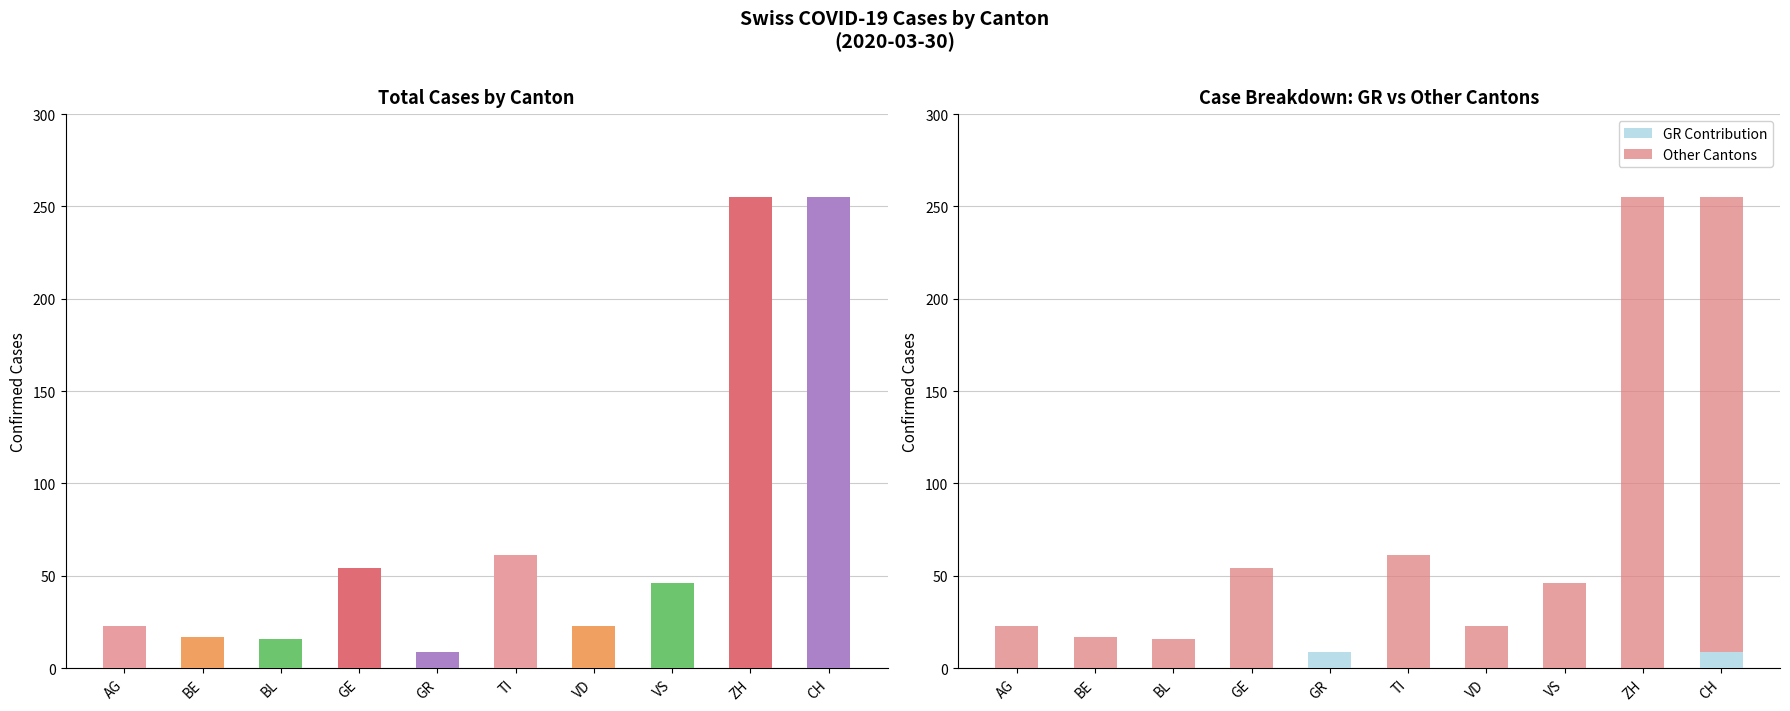

Reading left to right, transcribe all the data shown in this chart.

GR Contribution: AG=0	BE=0	BL=0	GE=0	GR=9	TI=0	VD=0	VS=0	ZH=0	CH=9
Other Cantons: AG=23	BE=17	BL=16	GE=54	GR=0	TI=61	VD=23	VS=46	ZH=255	CH=246